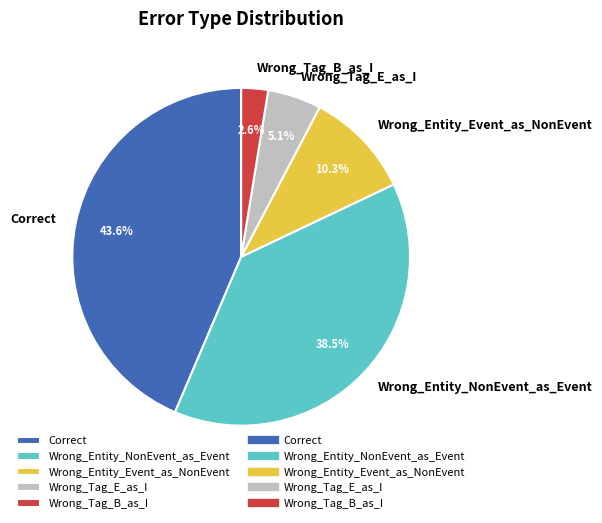

What portion of the pie excludes Wrong_Tag_B_as_I?

97.4%